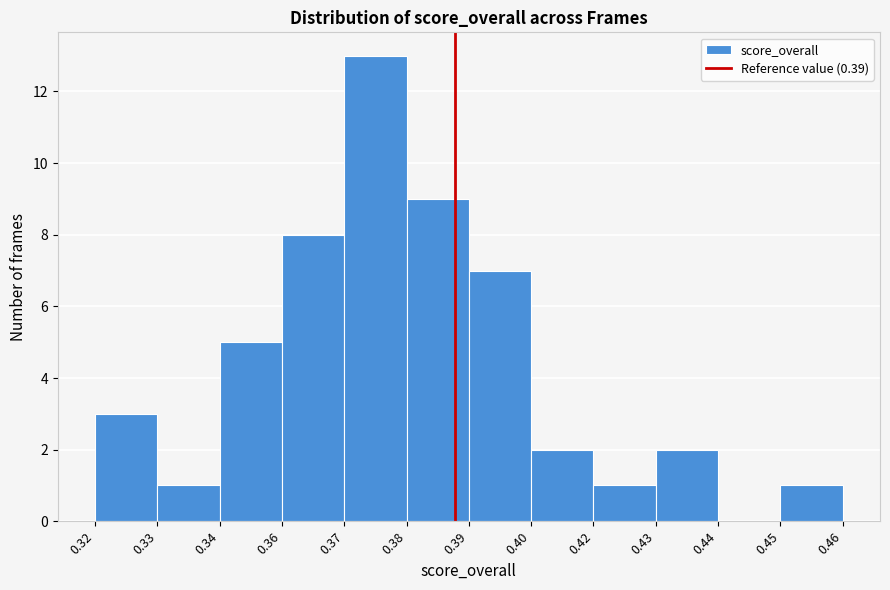

Reading left to right, what are all the values shown in this chart?

0.32=3	0.33=1	0.34=5	0.36=8	0.37=13	0.38=9	0.39=7	0.40=2	0.42=1	0.43=2	0.44=0	0.45=1